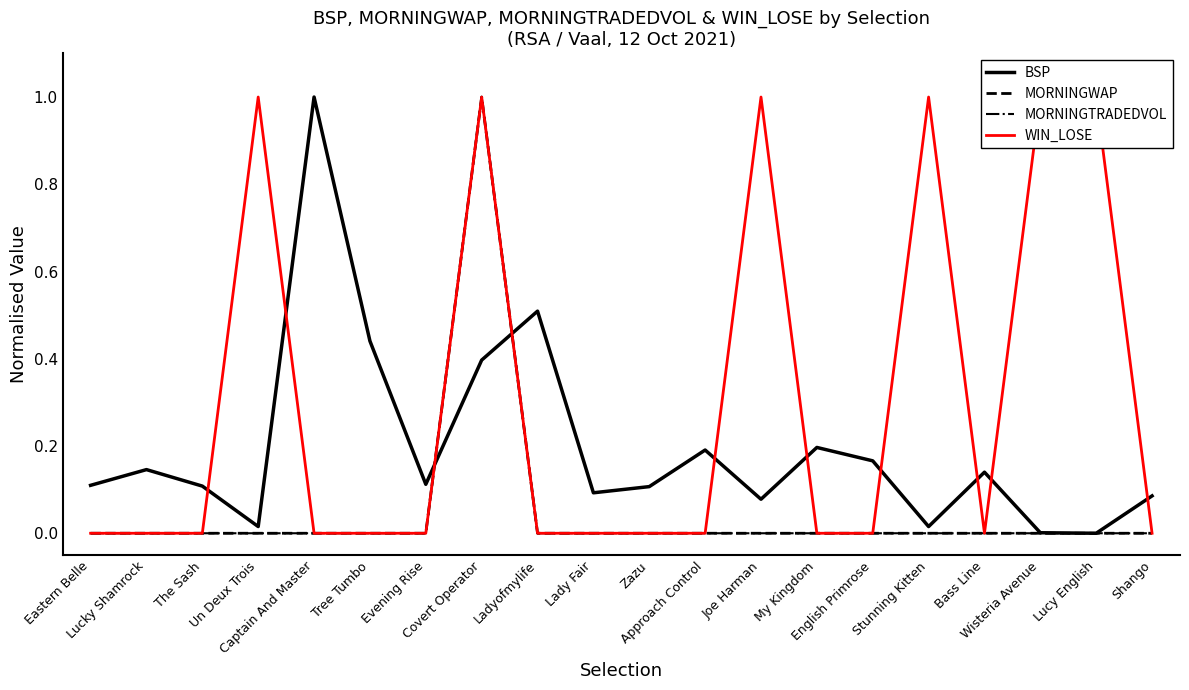

What is the difference between the maximum and minimum values in the WIN_LOSE series?

1.0